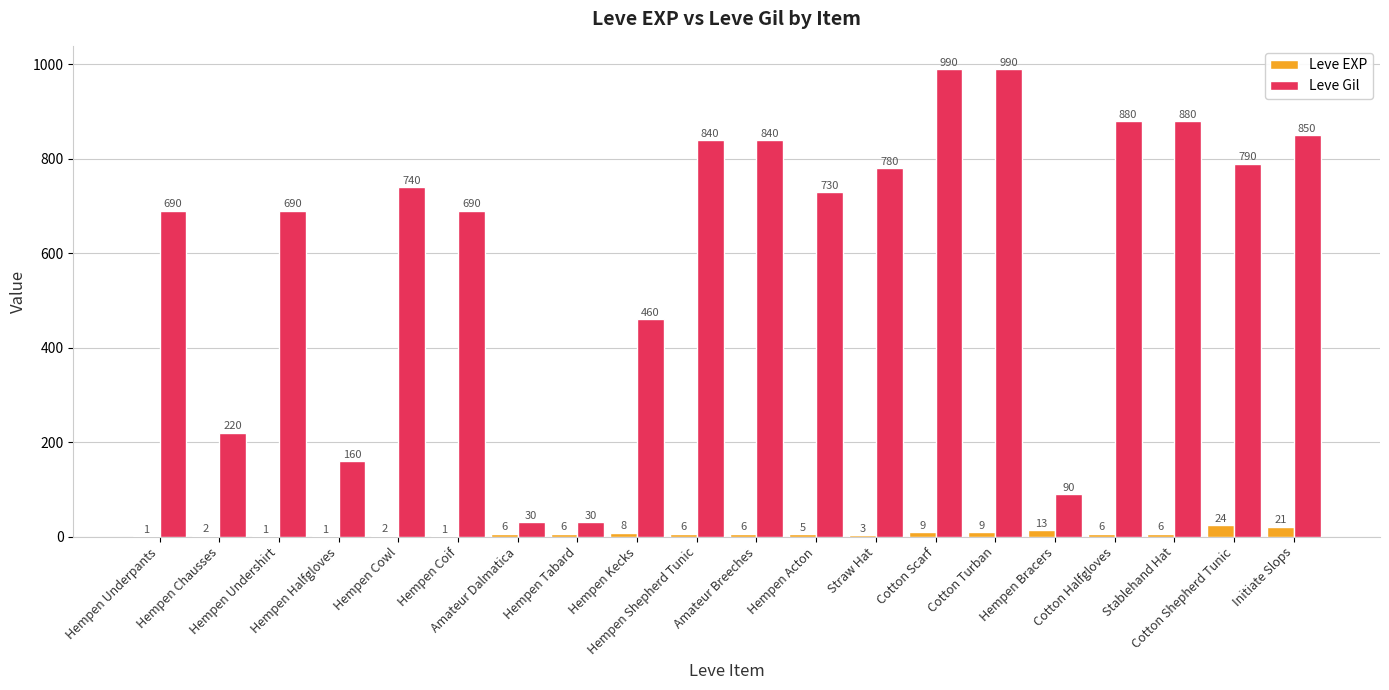

What is the sum of all Leve EXP values?

136